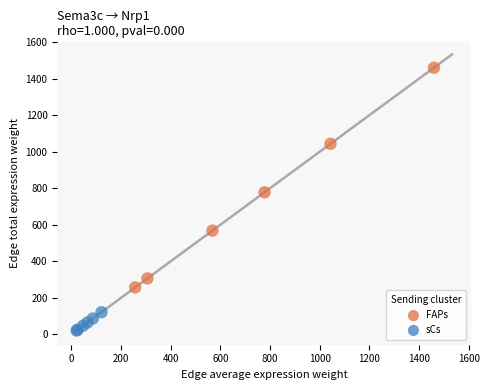

Which series reaches the maximum Y coordinate?

FAPs